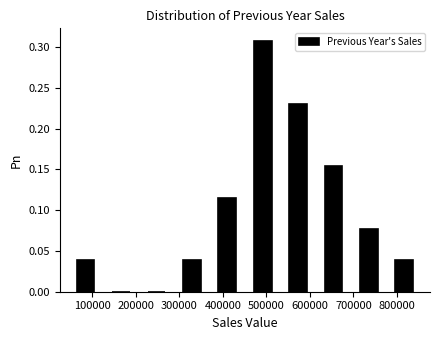

Reading left to right, transcribe this chart: for each bar, give the range it covers on the x-axis and its height. Neither the bar edges nor the heights are printed on the chart, so give them approximately, as read against the axes.

40000 to 120000: 0.040
120000 to 210000: 0
210000 to 290000: 0
290000 to 370000: 0.040
370000 to 450000: 0.115
450000 to 530000: 0.310
530000 to 610000: 0.230
610000 to 690000: 0.155
690000 to 780000: 0.075
780000 to 860000: 0.040